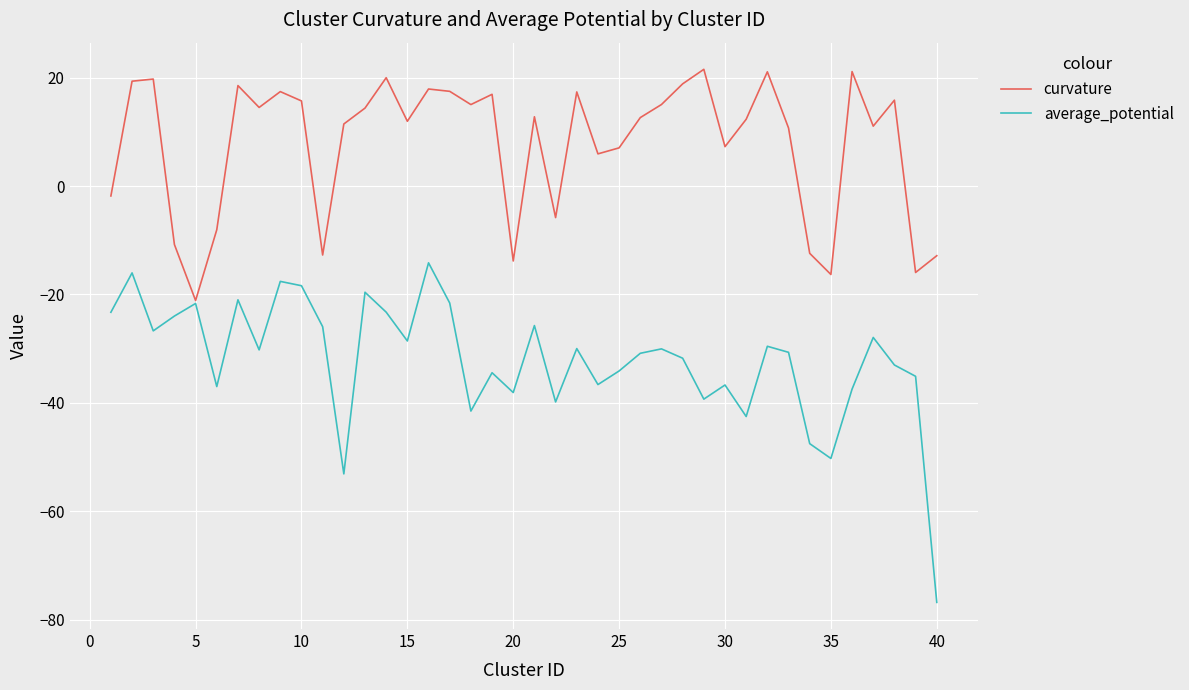

How many interior local valleys does the average_potential series have?

12